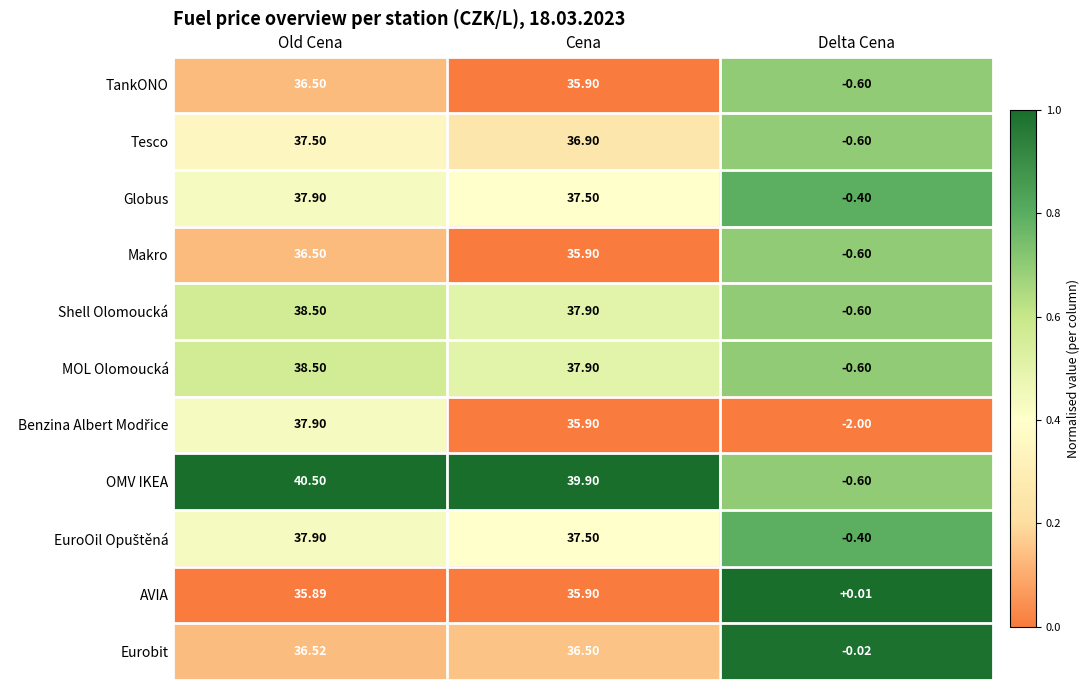

At which label is TankONO closest to 17?

Delta Cena